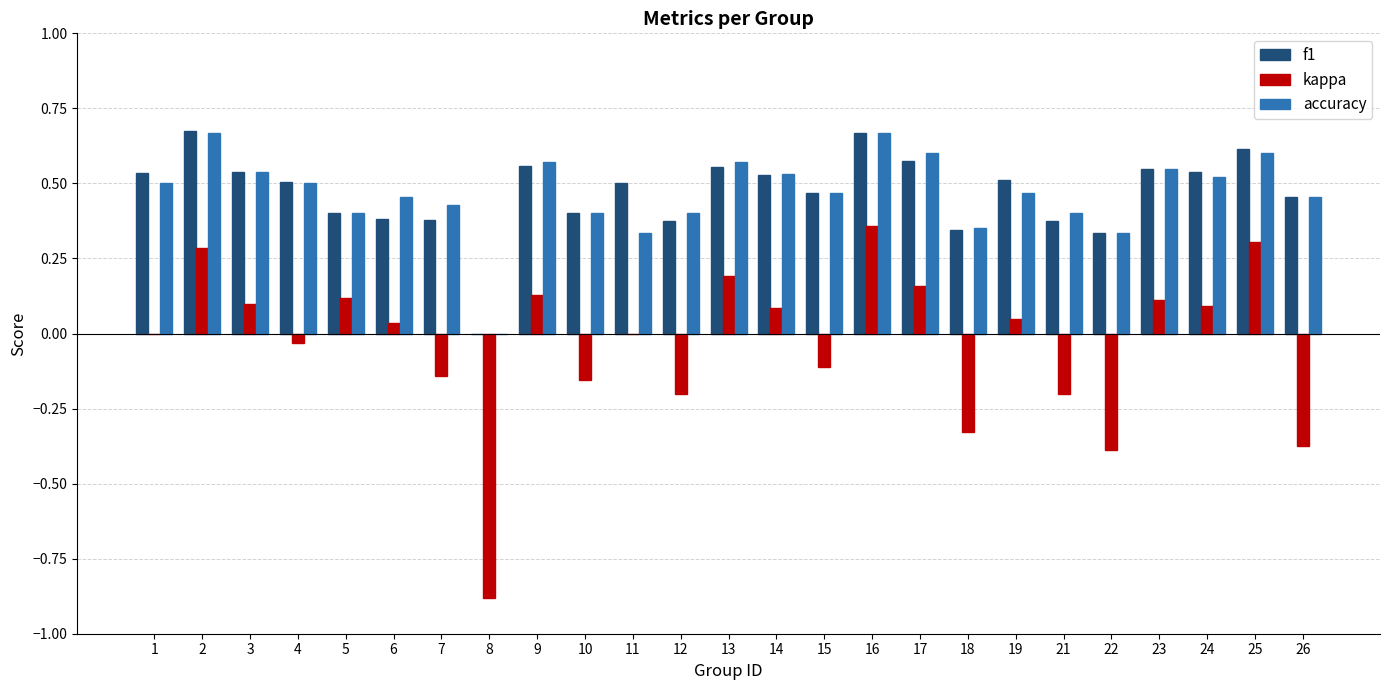

What is the total value across all series at 17?

1.3